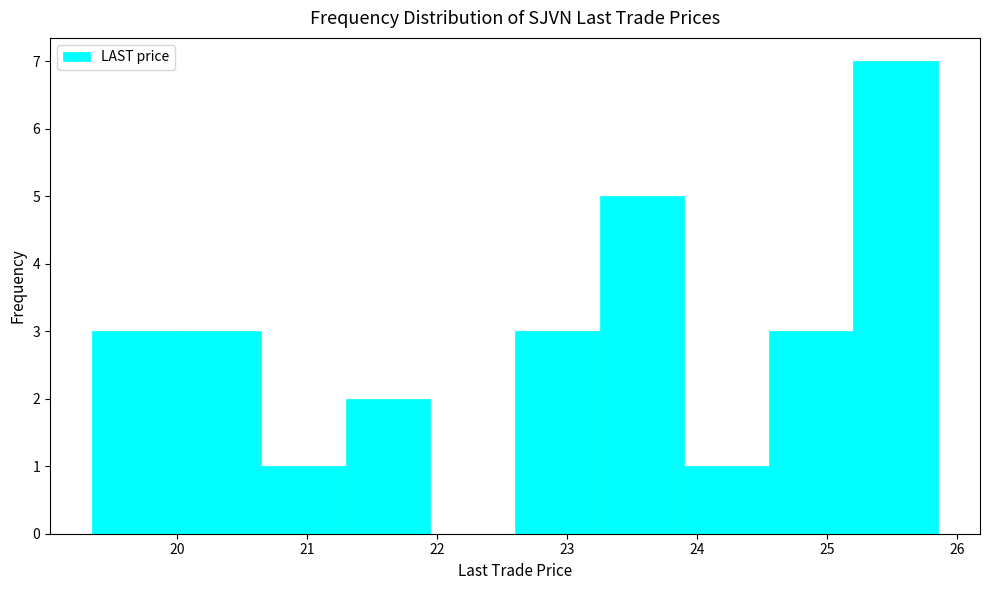

Reading left to right, list every bar in this chart as the range it spans on the x-axis followed by its height. Neither the bar edges nor the heights are printed on the chart, so give them approximately, as read against the axes.

19.35 to 20.00: 3
20.00 to 20.65: 3
20.65 to 21.30: 1
21.30 to 21.95: 2
21.95 to 22.60: 0
22.60 to 23.25: 3
23.25 to 23.90: 5
23.90 to 24.55: 1
24.55 to 25.20: 3
25.20 to 25.85: 7